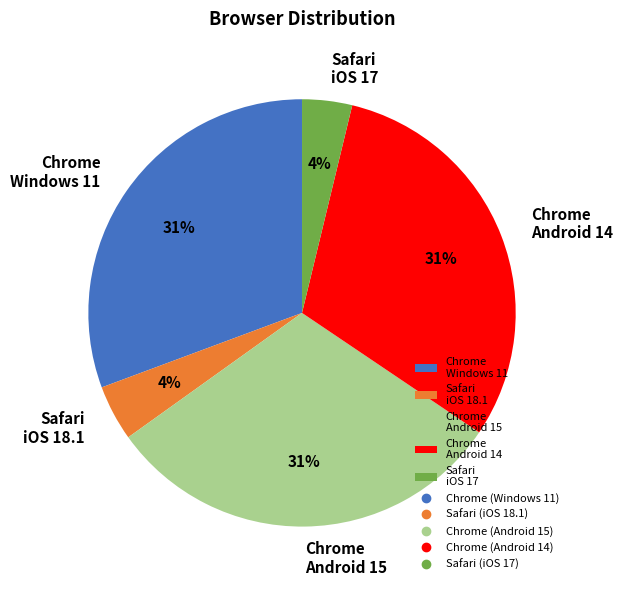

Does any single category account for the majority?

No